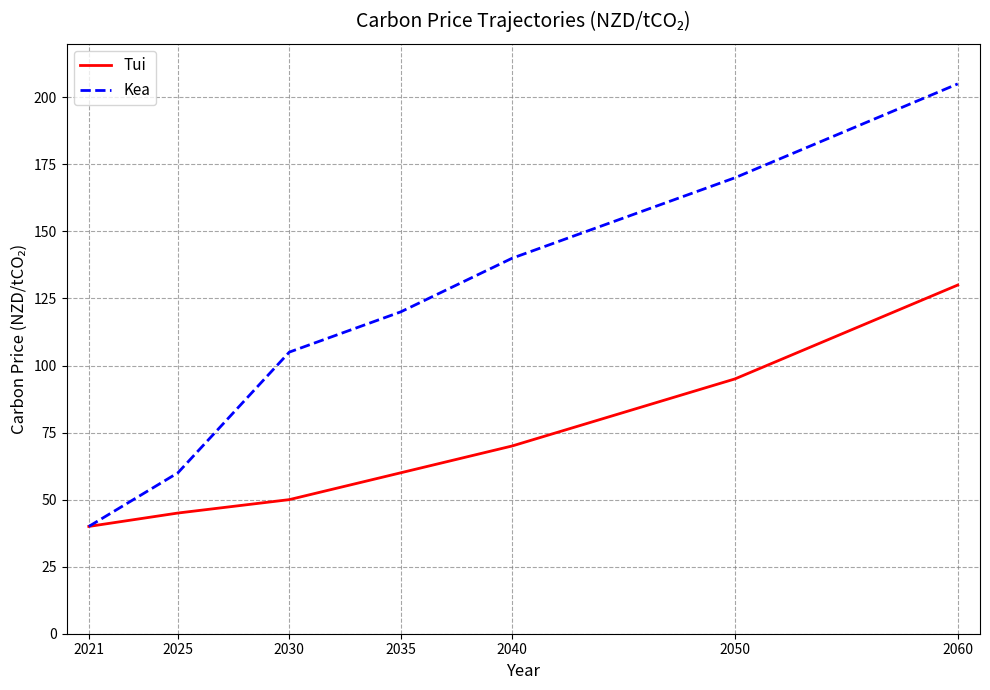

True or false: Kea has a value of 60 at 2025.

True